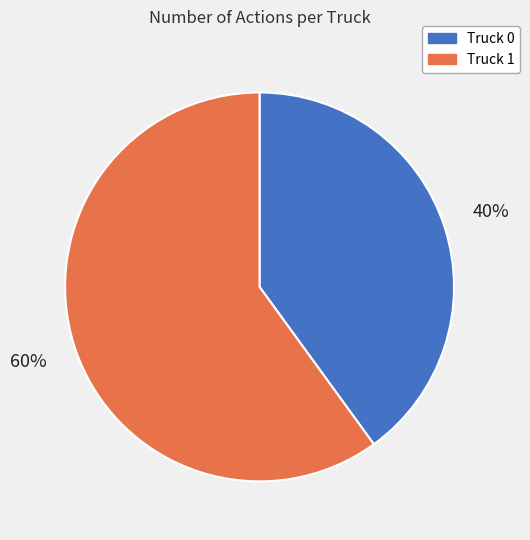

What percentage is the Truck 1 slice, to the nearest percent?

60%